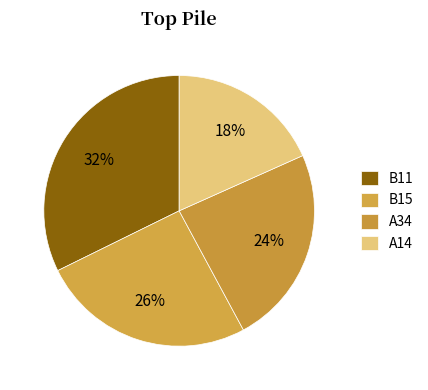

Between B15 and B11, which is larger?

B11